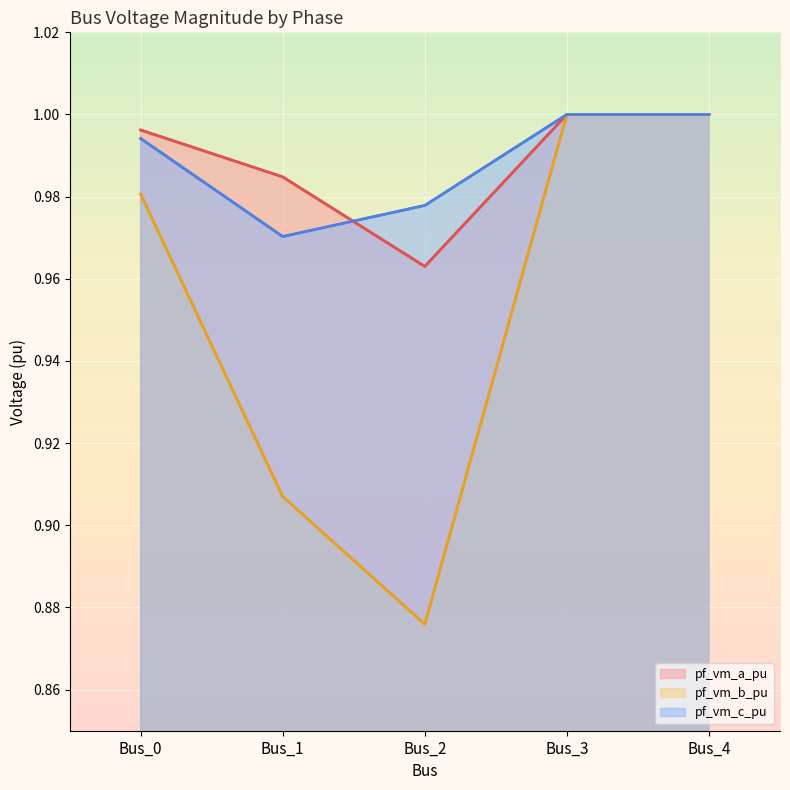

Which series changed the most between Bus_1 and Bus_4?

pf_vm_b_pu